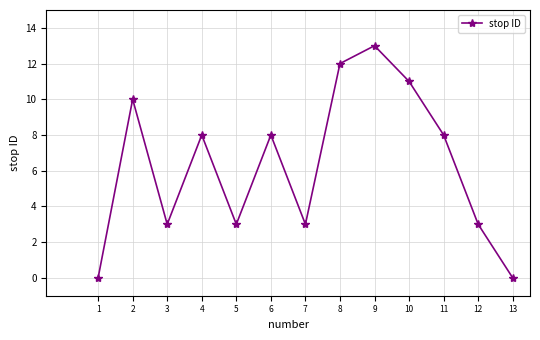

What is the sum of all values?

82